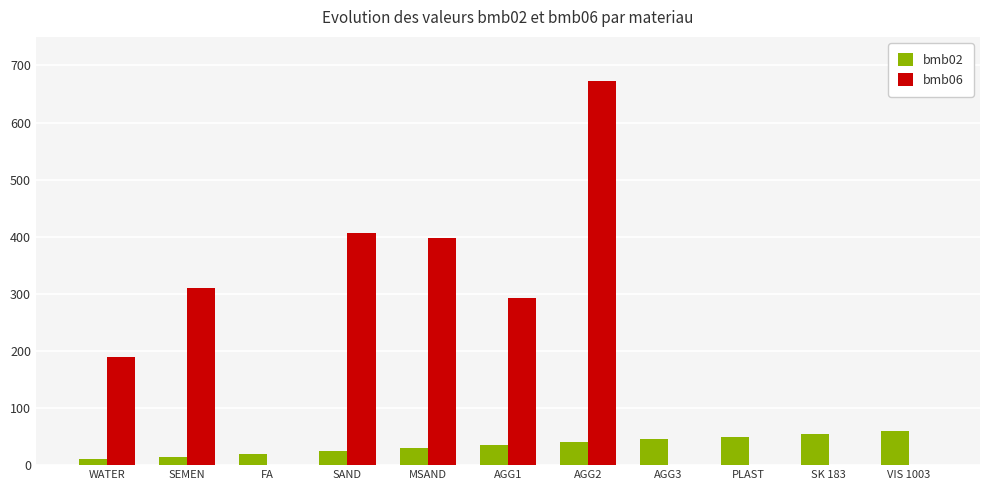

At which label does bmb06 reach its peak?

AGG2